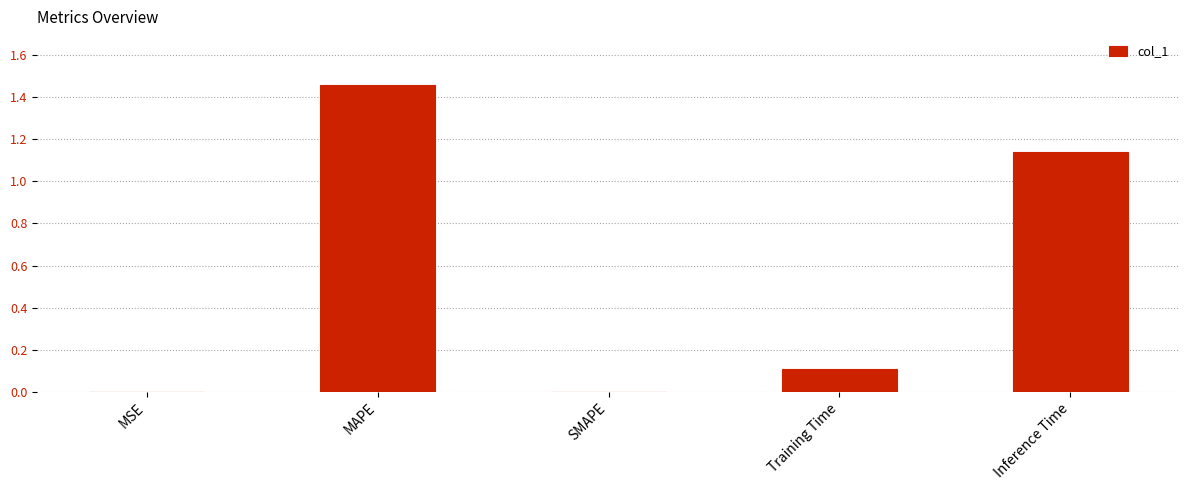

Between Inference Time and Training Time, which is larger?

Inference Time